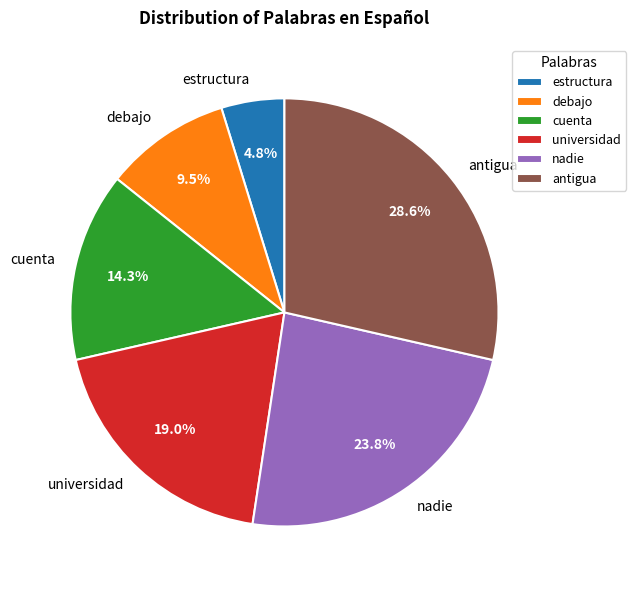

Which has a higher value, estructura or debajo?

debajo